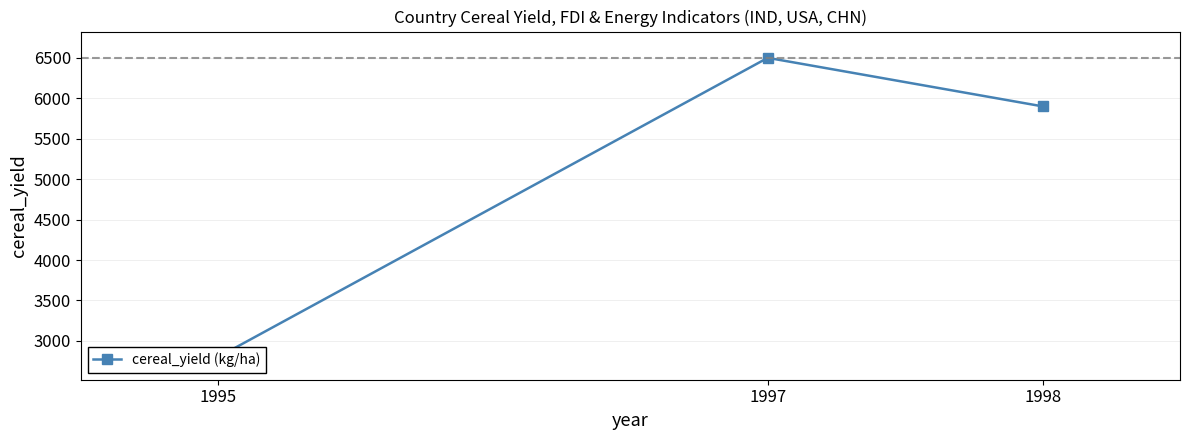

At which category does the chart reach its peak across all series?

1997